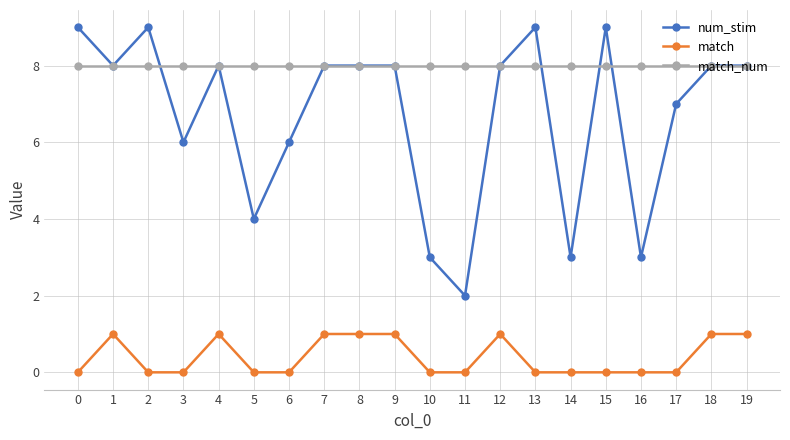

Count the number of categories in the chart.

20